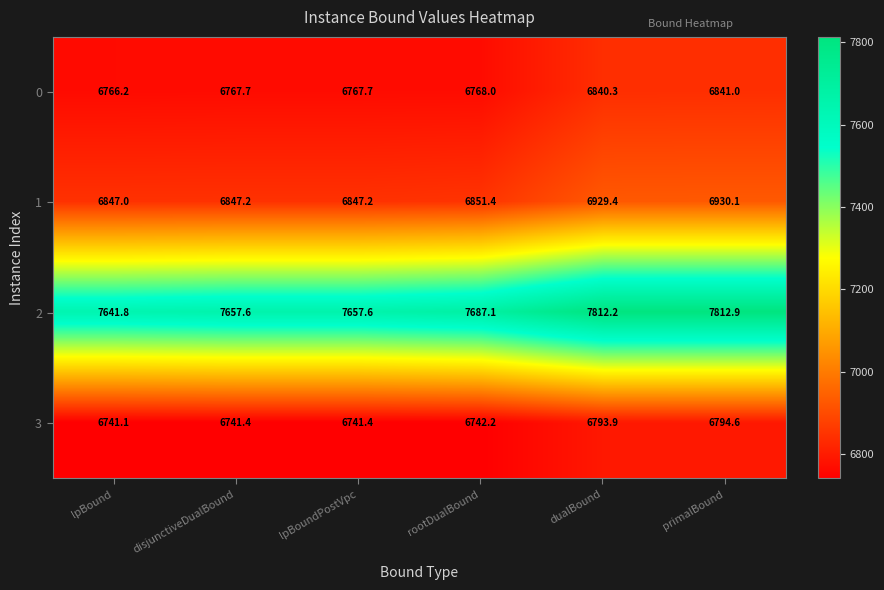

What is the difference between the maximum and minimum values in the 3 series?

53.5